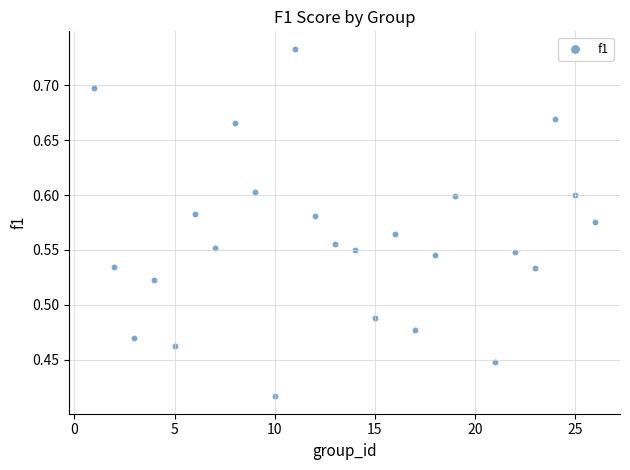

What is the range of X values (max minus min)?

25.0